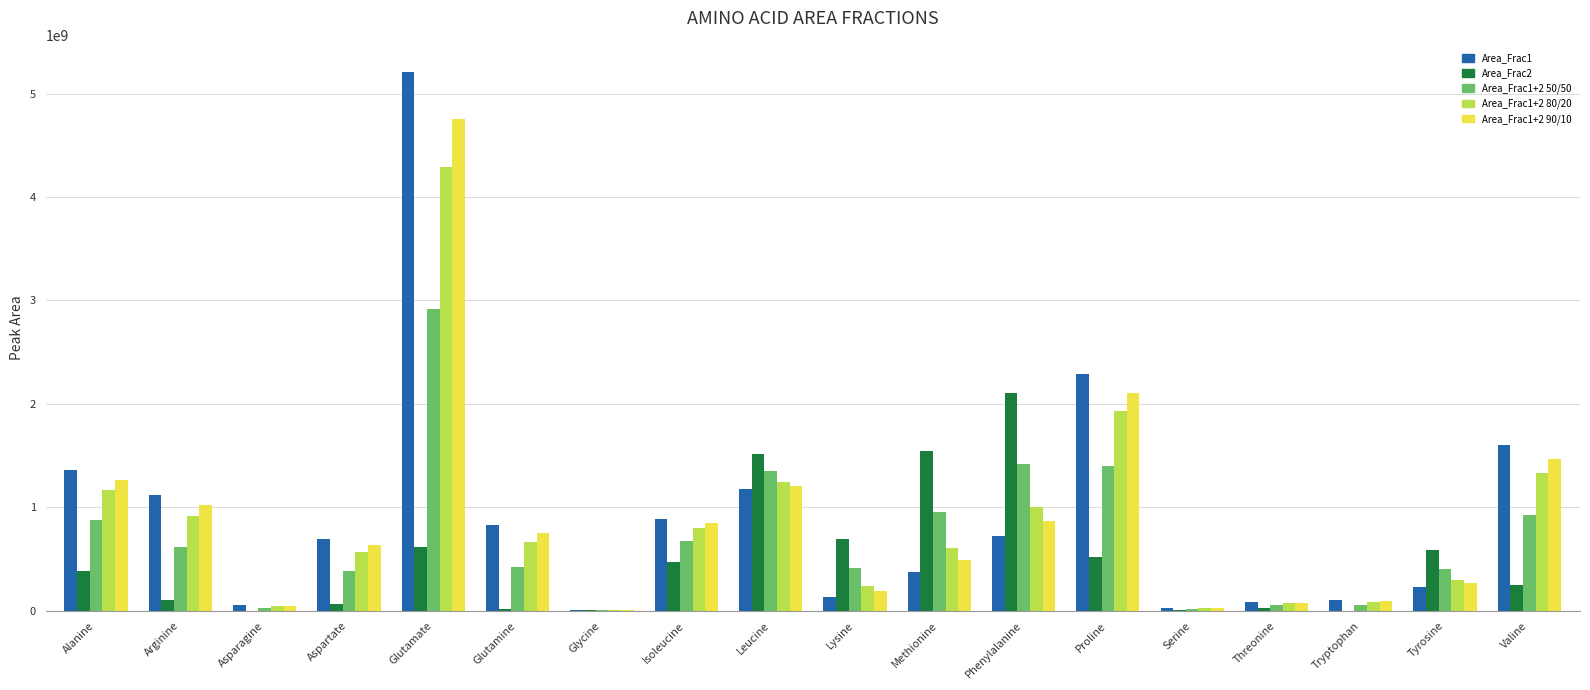

What is the maximum value for Area_Frac1+2 90/10?

4751383514.8